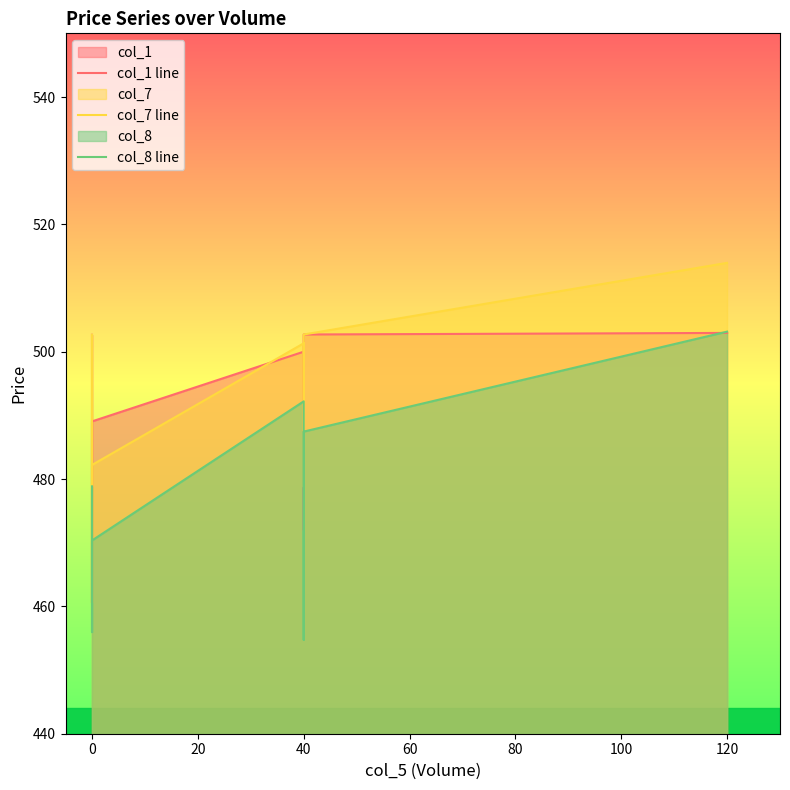

Which category has the highest value in the col_7 line series?

120